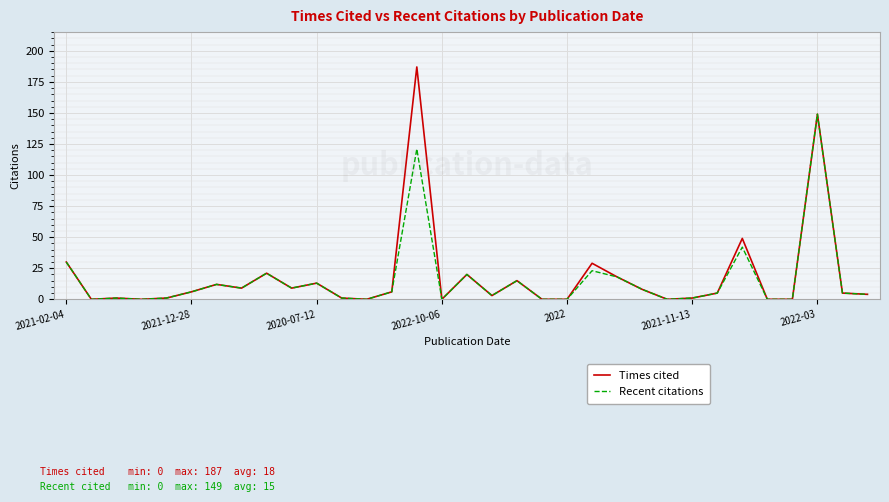

Which series has the largest range (max minus min)?

Times cited